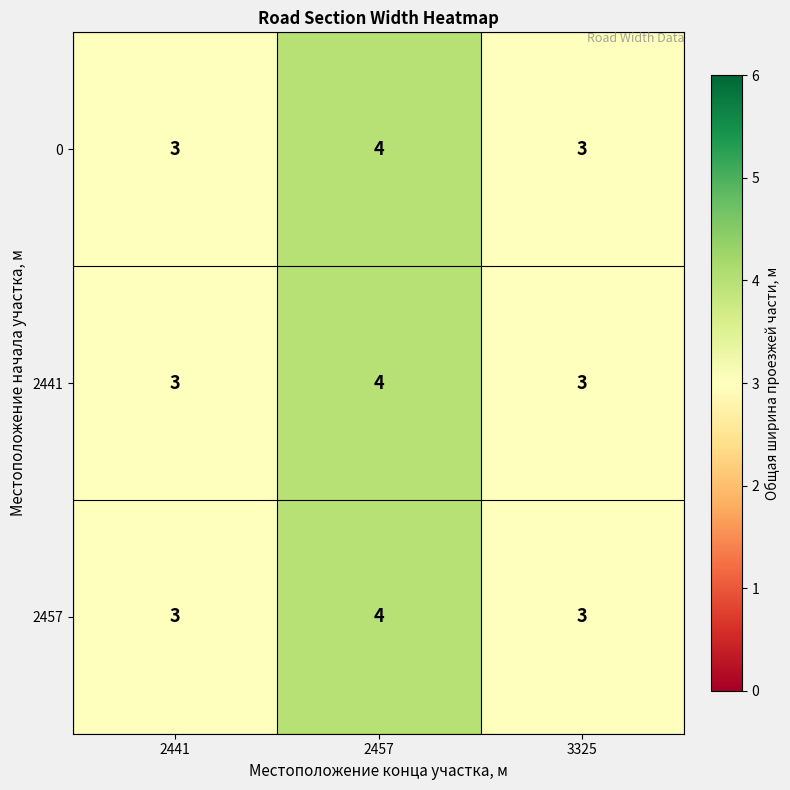

At which label does 2457 reach its peak?

2457